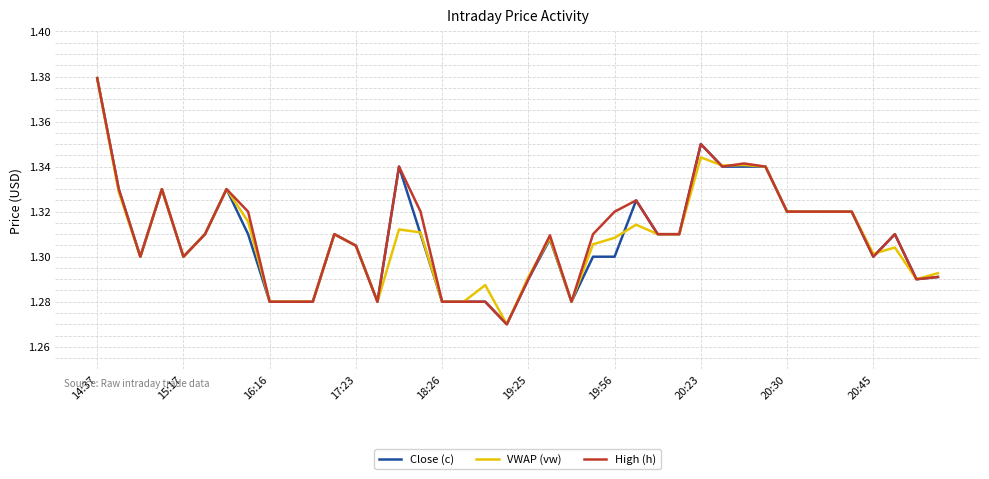

Rank the series at 19:56 from highest to lowest value.

High (h), VWAP (vw), Close (c)